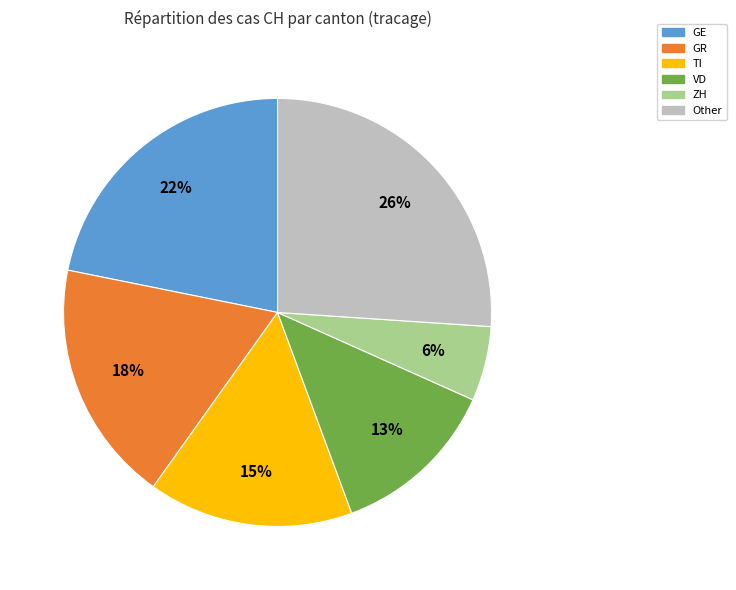

Combined, do GE and GR account for over 50%?

No